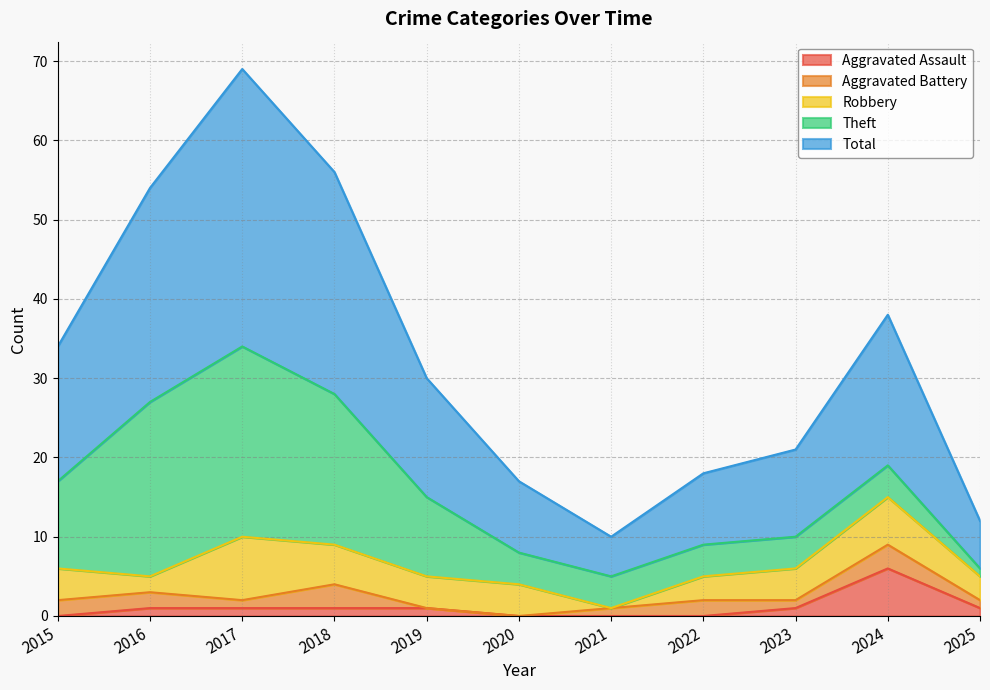

At which label does Robbery first exceed 4?

2017